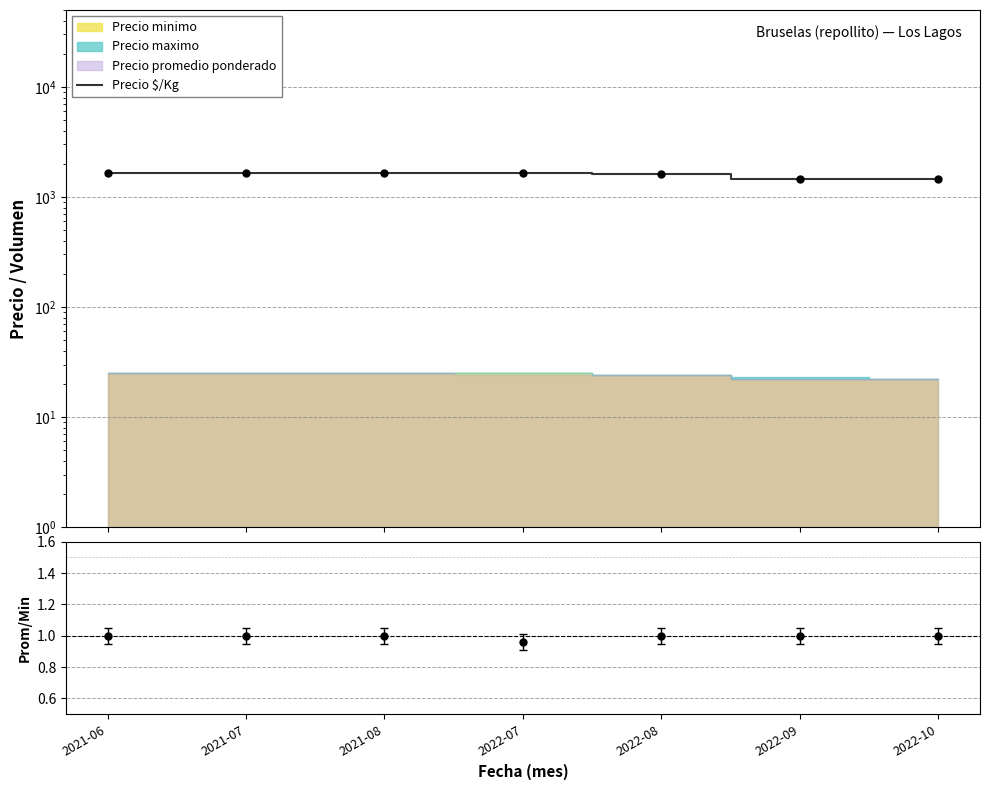

True or false: the data has more than 1 interior local peaks.

False